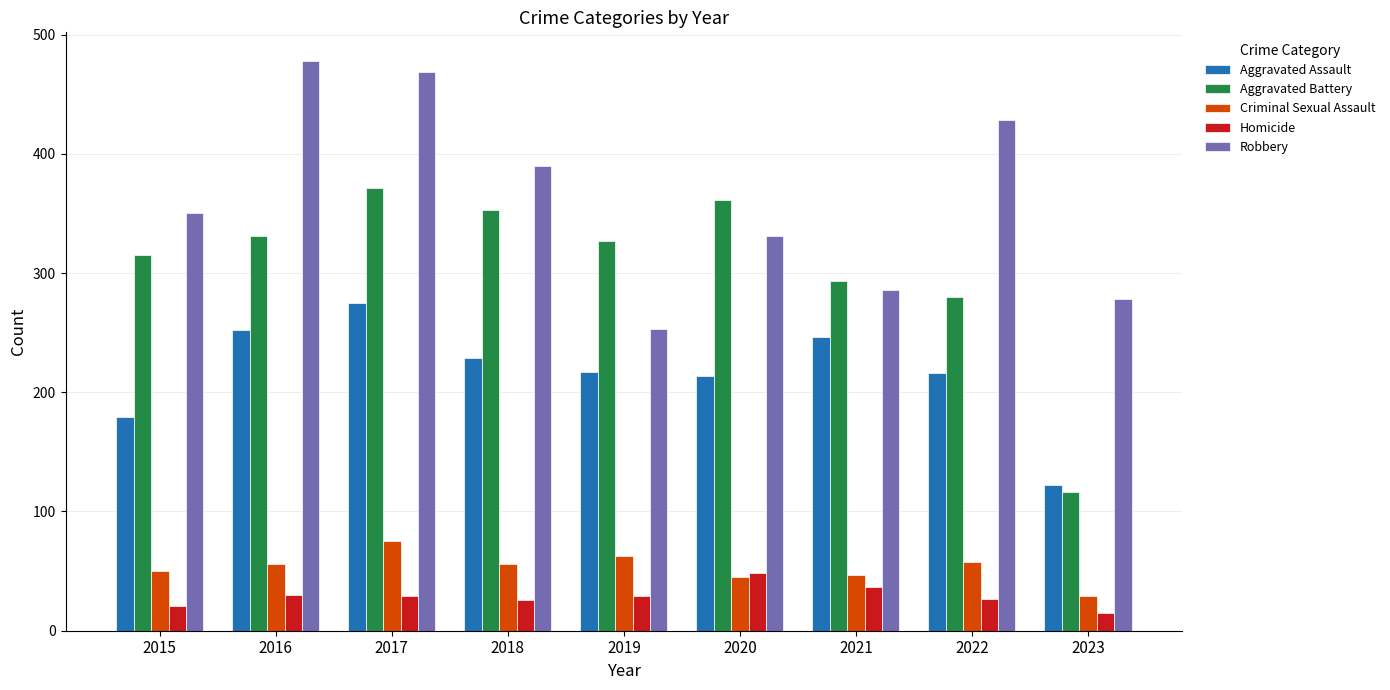

What is the total value across all series at 2020?

999